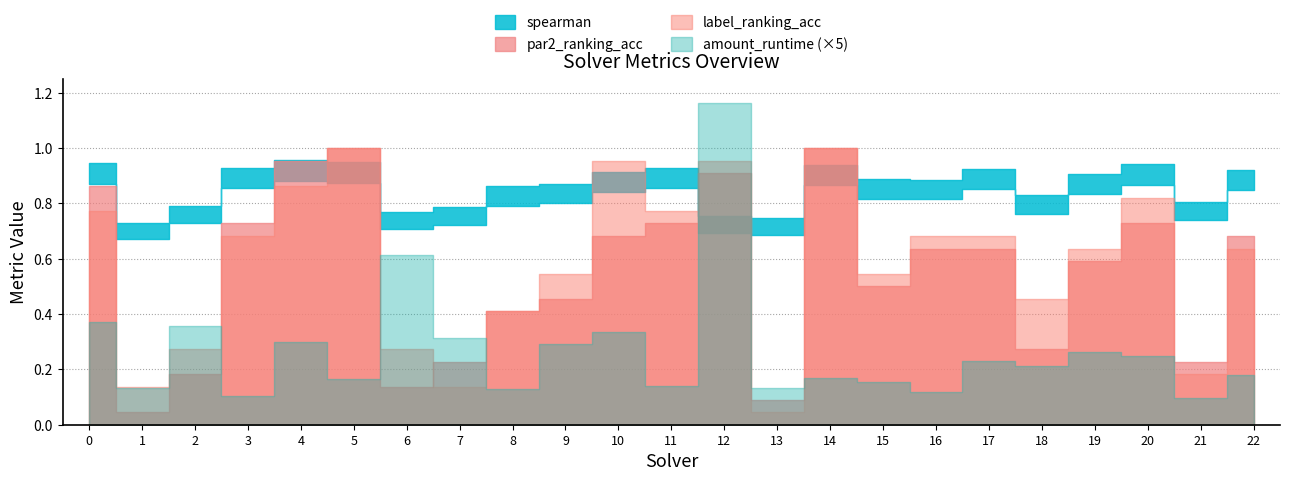

What are all the series names shown in the legend?

spearman, par2_ranking_acc, label_ranking_acc, amount_runtime